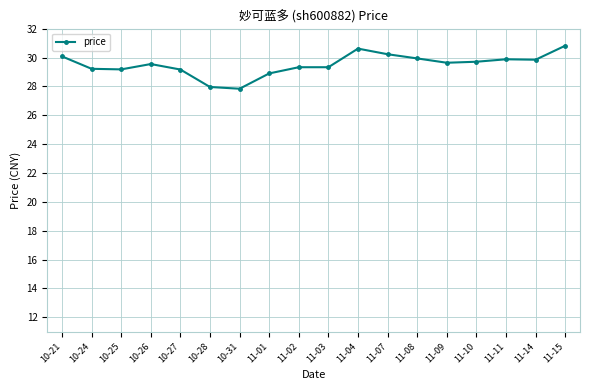

What is the difference between the maximum and minimum values?

3.0